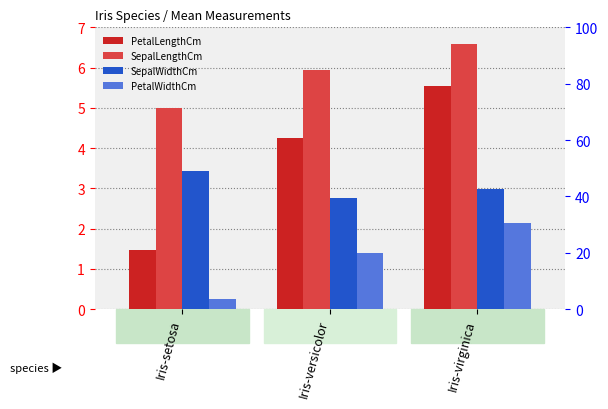

What is the total value across all series at Iris-setosa?

13.5